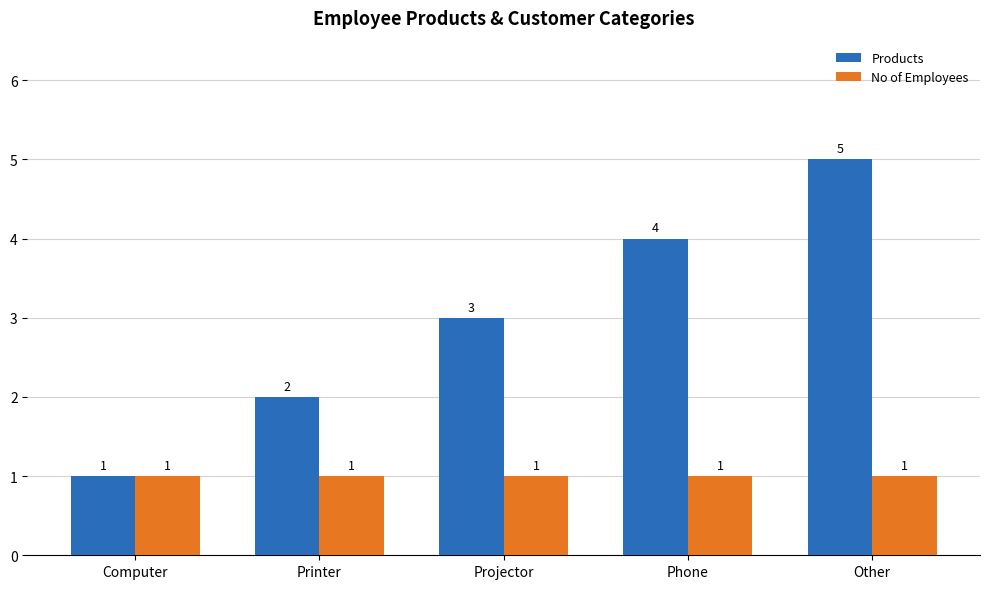

What is the label of the 5th bar from the left?

Other